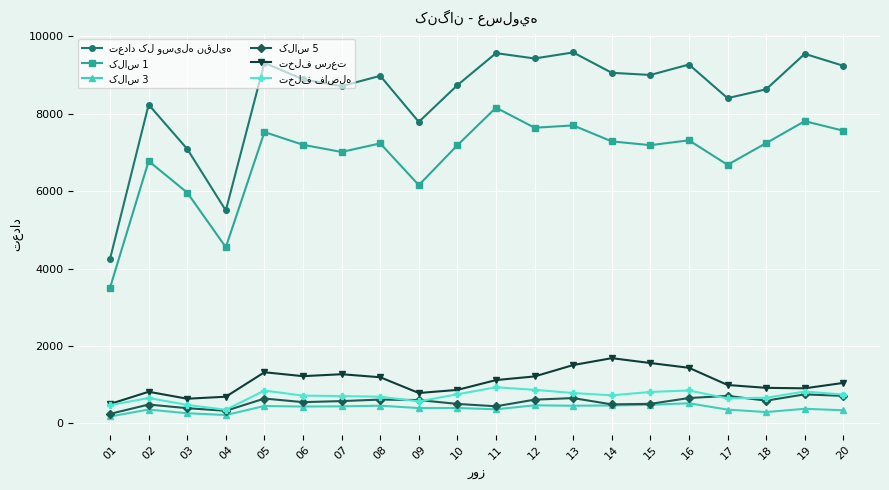

What is the difference between the highest and lowest values at 08?

8521